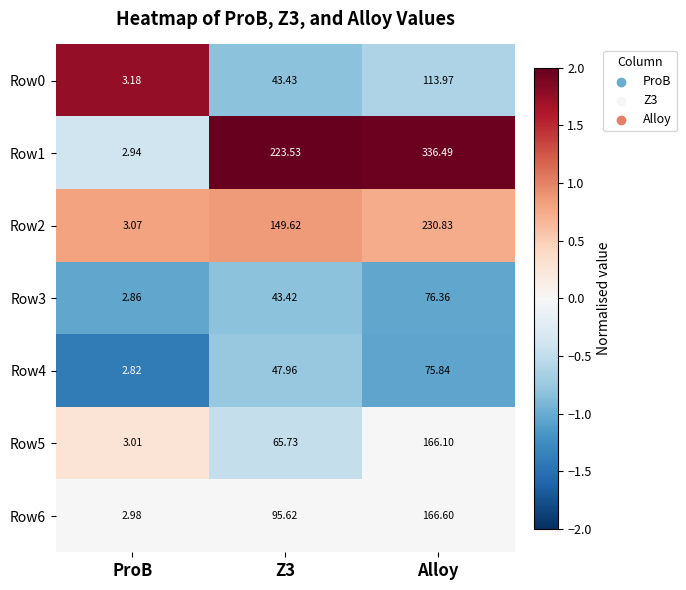

Which series has the largest range (max minus min)?

Row1